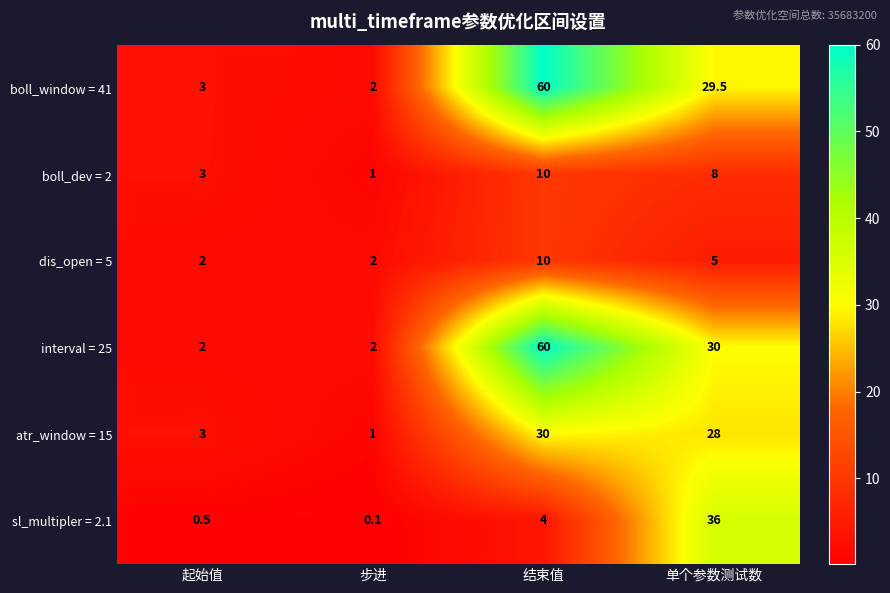

What is the difference between the highest and lowest values at 单个参数测试数?

31.0